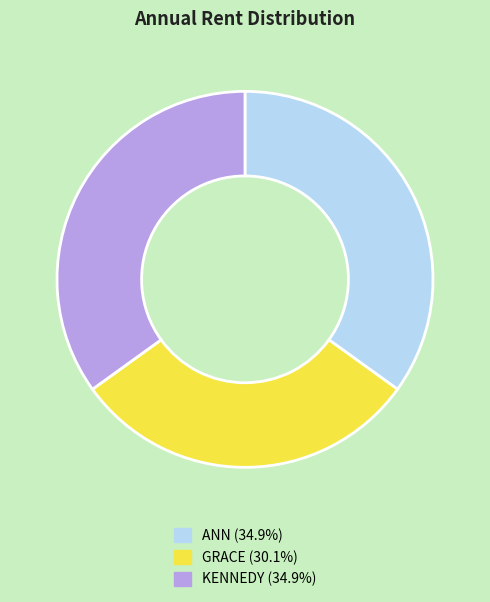

Combined, do GRACE and KENNEDY account for over 50%?

Yes